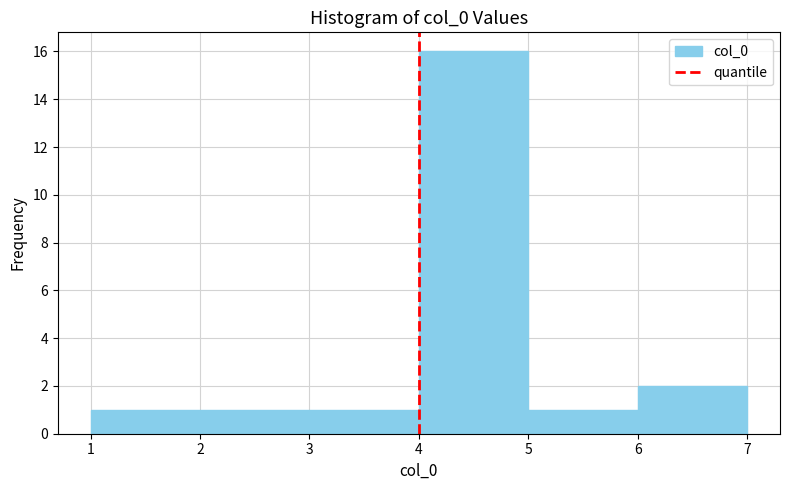

Reading left to right, transcribe this chart: for each bar, give the range it covers on the x-axis and its height. The values are not printed on the chart, so give them approximately, as read against the axis.

1 to 2: 1
2 to 3: 1
3 to 4: 1
4 to 5: 16
5 to 6: 1
6 to 7: 2